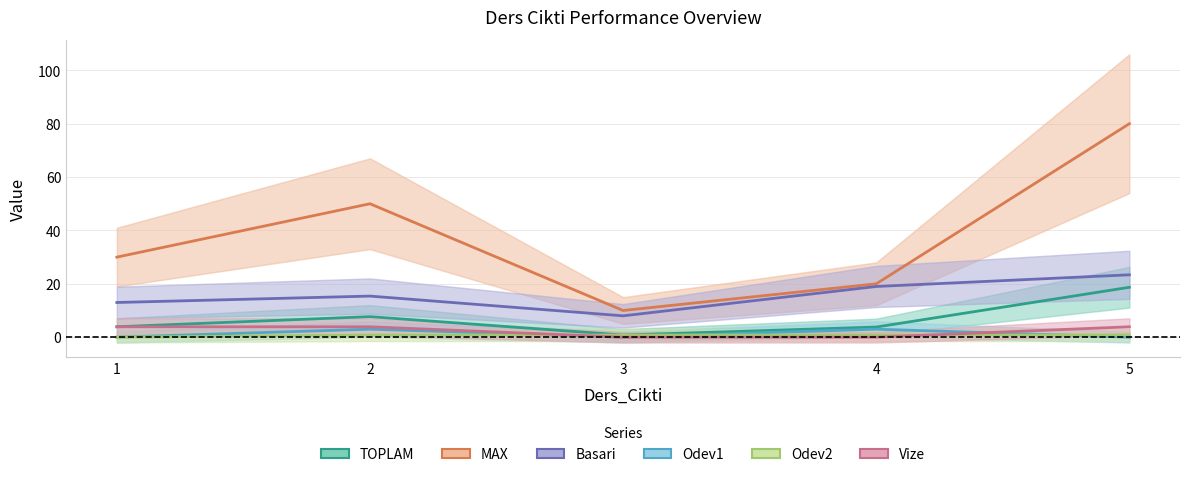

Reading left to right, extract all data points from this chart.

TOPLAM: 1=3.9	2=7.7	3=0.8	4=3.8	5=18.7
MAX: 1=30.0	2=50.0	3=10.0	4=20.0	5=80.0
Basari: 1=13.0	2=15.4	3=8.0	4=19.0	5=23.4
Odev1: 1=0.0	2=3.0	3=0.0	4=3.0	5=0.0
Odev2: 1=0.0	2=0.8	3=0.8	4=0.8	5=0.8
Vize: 1=3.9	2=3.9	3=0.0	4=0.0	5=3.9